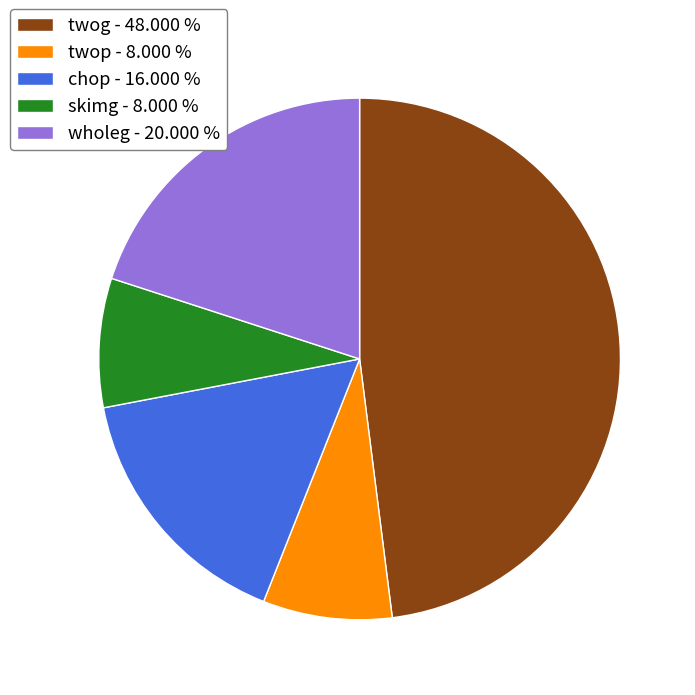

Is it true that twop is 8% of the pie?

True